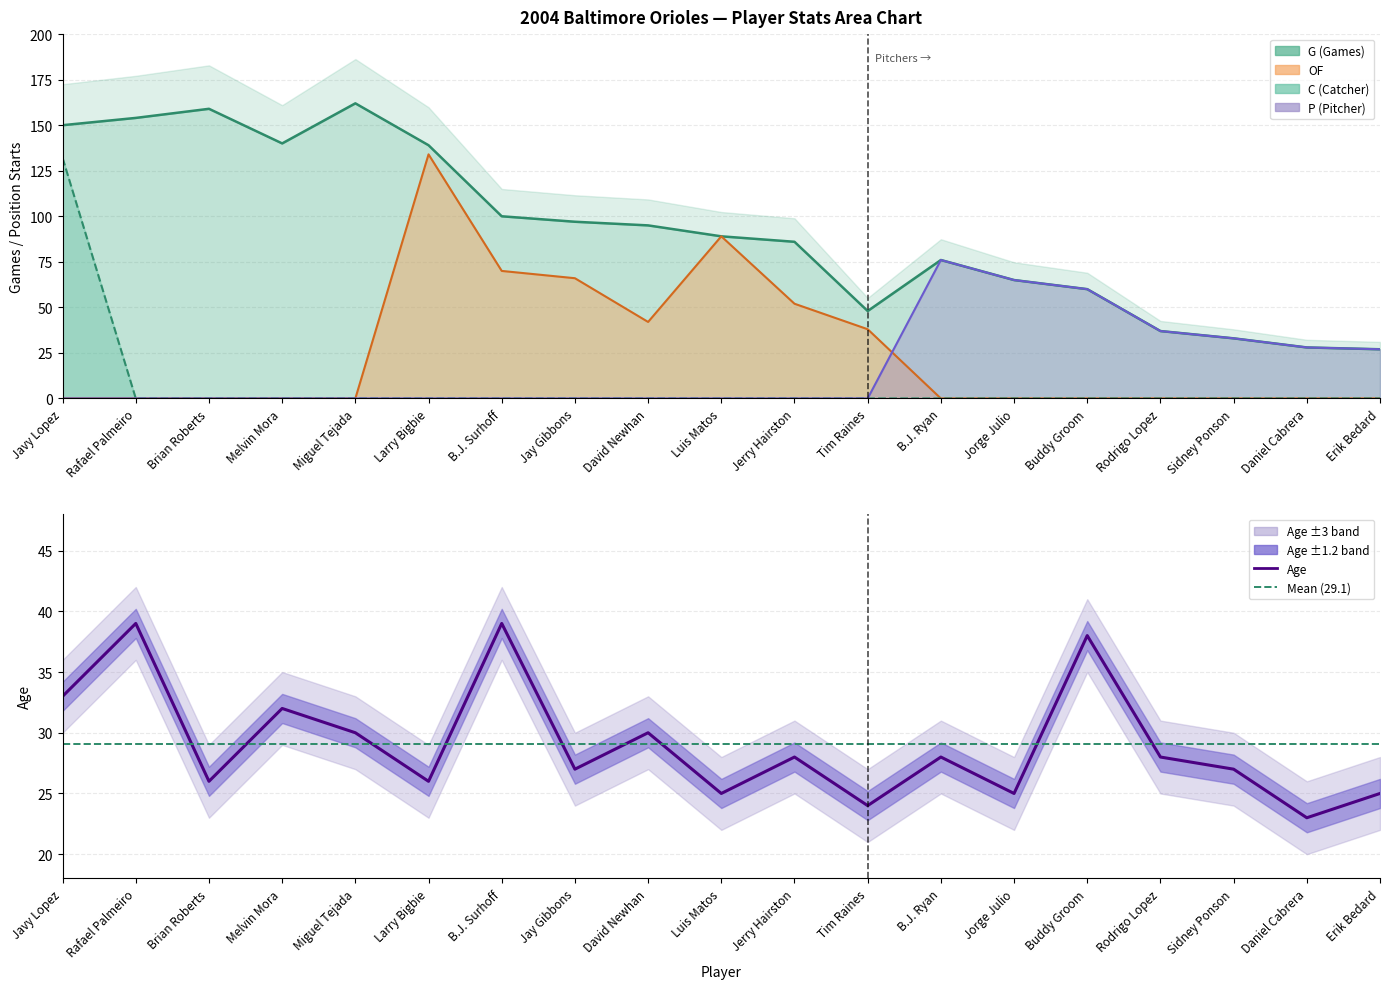

At how many categories does at least one series exceed 130?

6